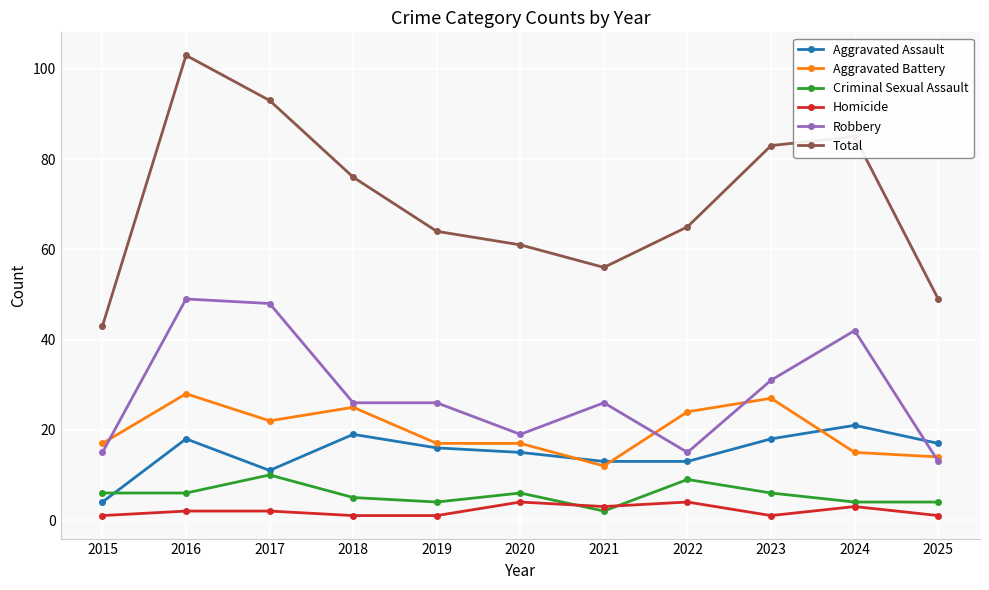

What is the sum of all Robbery values?

310